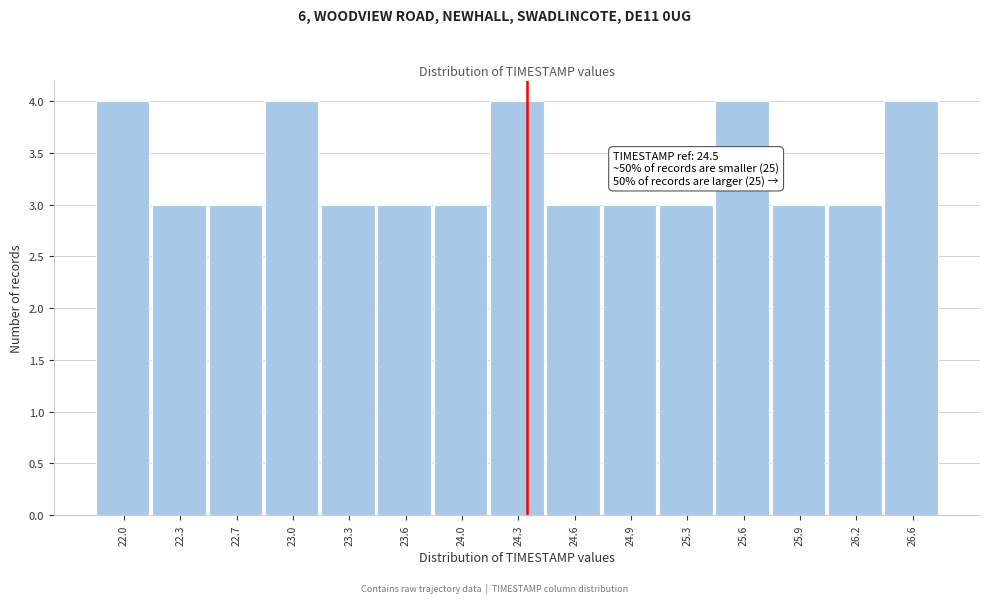

Reading left to right, transcribe all the data shown in this chart.

22.0=4	22.3=3	22.7=3	23.0=4	23.3=3	23.6=3	24.0=3	24.3=4	24.6=3	24.9=3	25.3=3	25.6=4	25.9=3	26.2=3	26.6=4